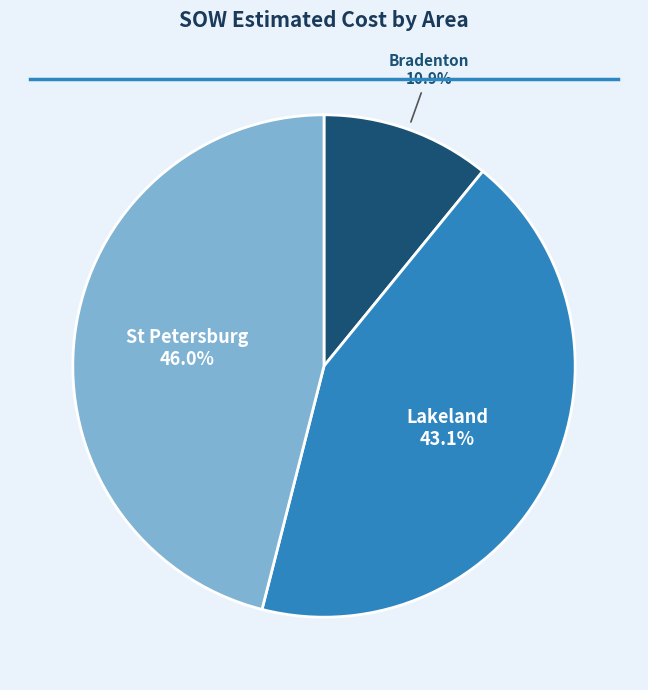

Does any single category account for the majority?

No